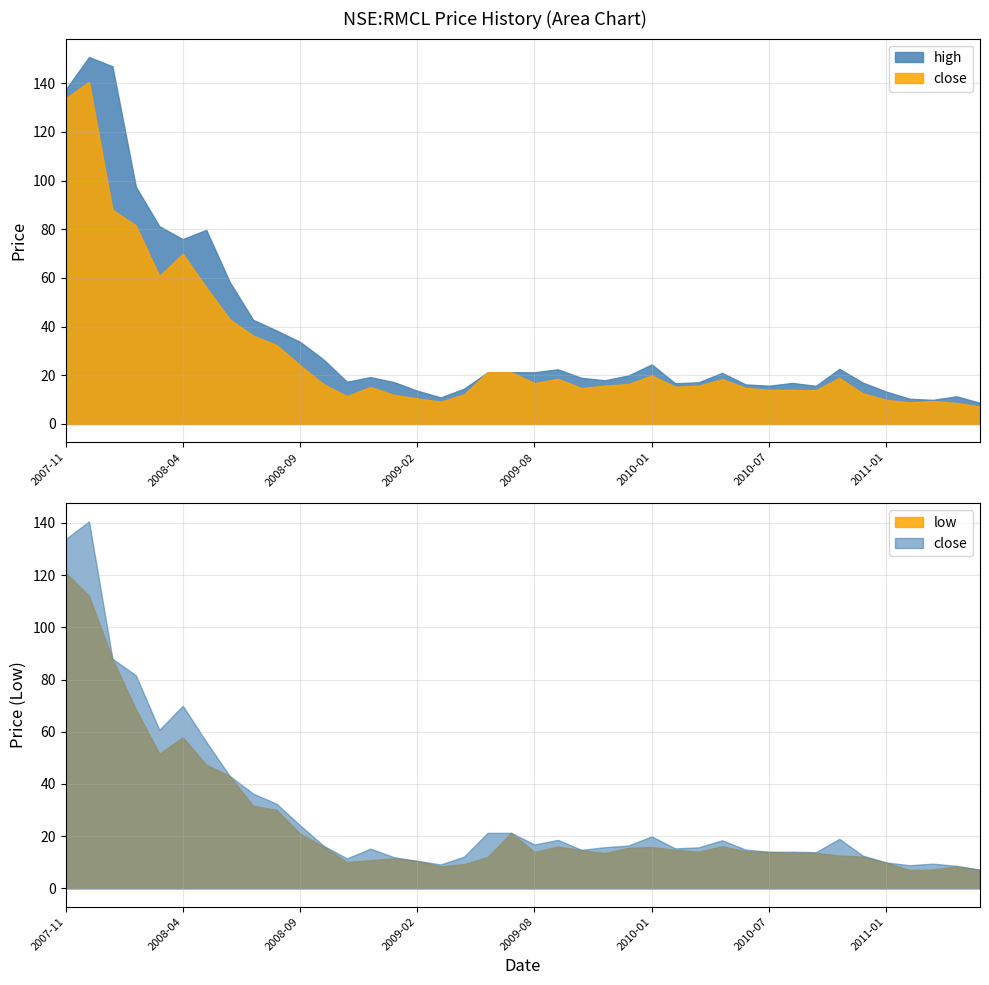

How many interior local valleys does the high series have?

8